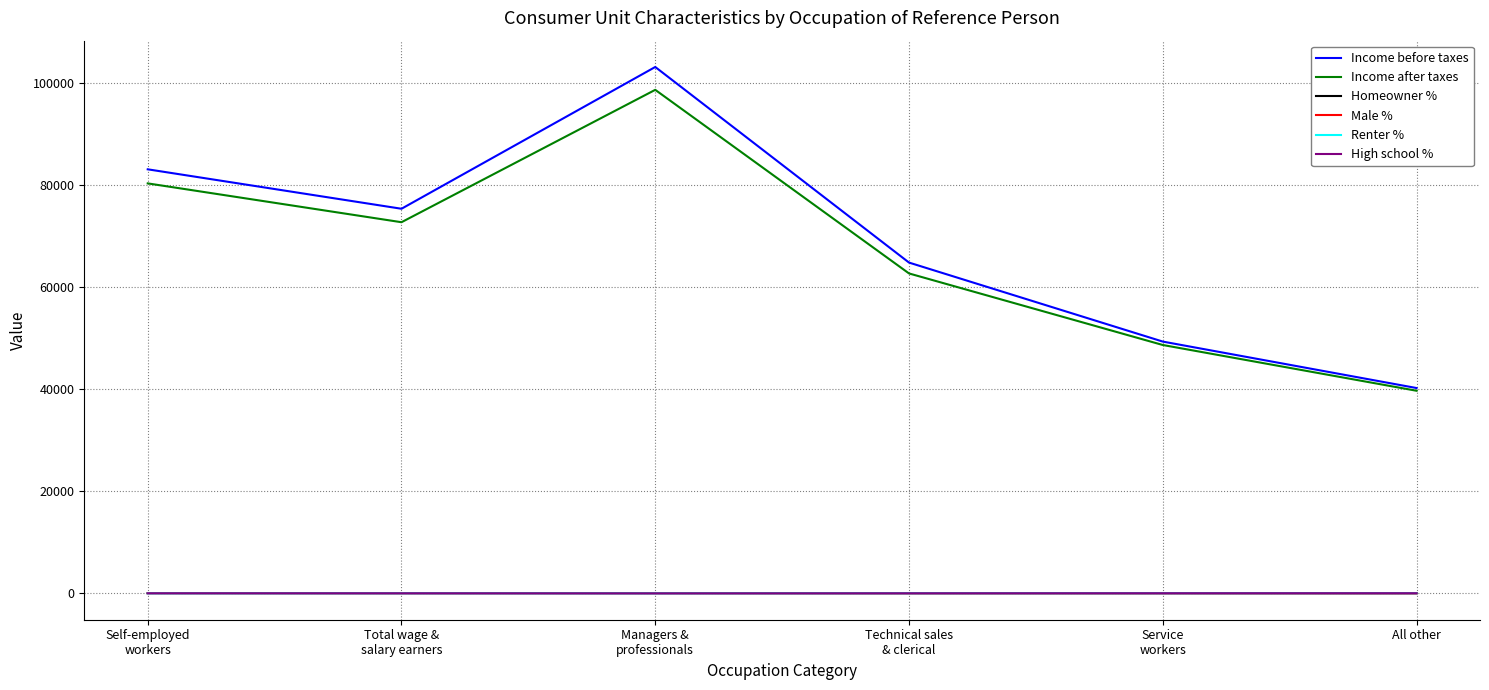

Is it true that Income after taxes equals 39686 at All other?

True